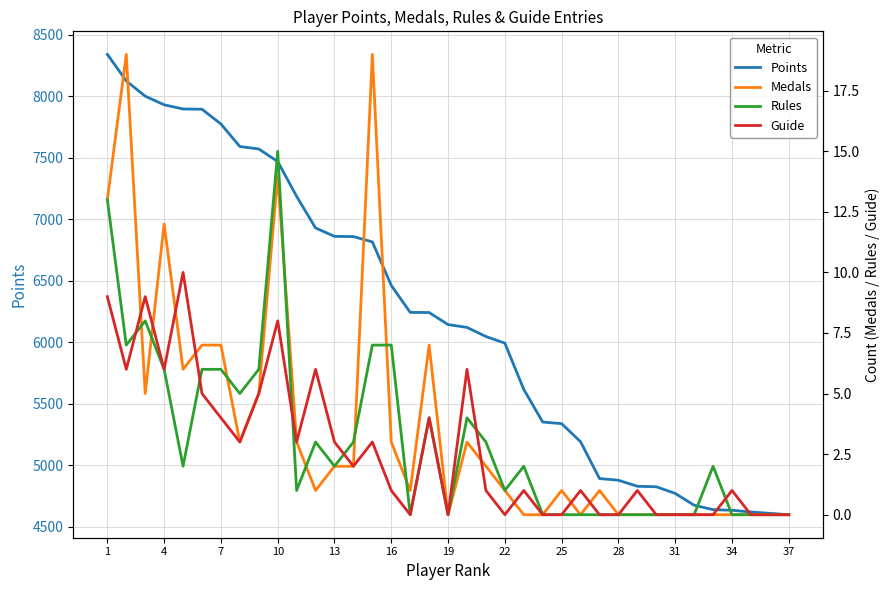

What is the maximum value shown in the chart?

8339